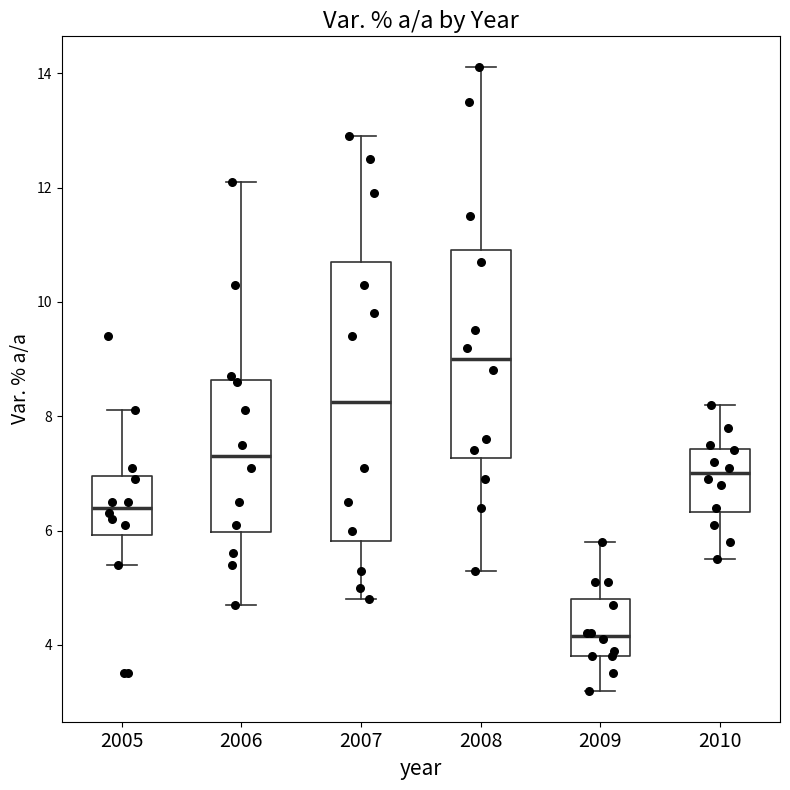

Where is the upper edge of the box at x = 2009 on the y-axis? The values are not printed on the chart, so give them approximately, as read against the axis.

4.8